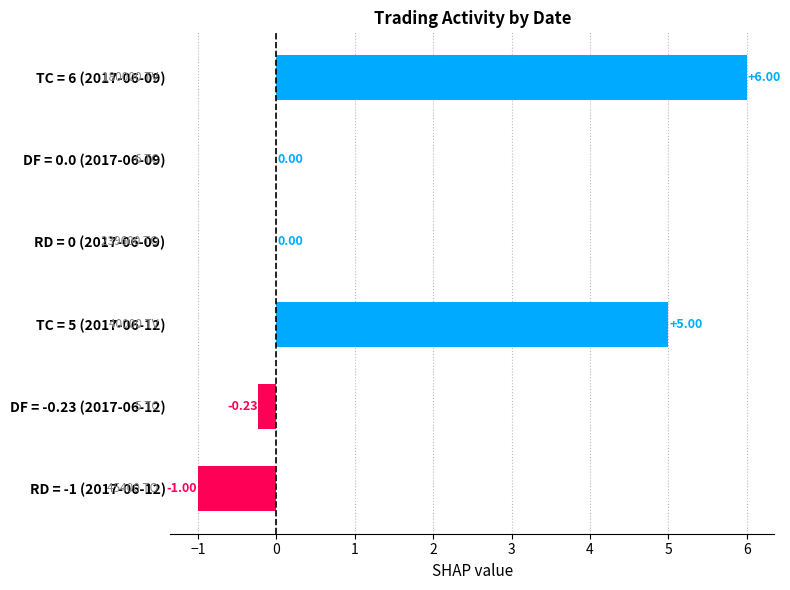

What is the sum of the values at TC = 6 (2017-06-09) and RD = 0 (2017-06-09)?

6.0